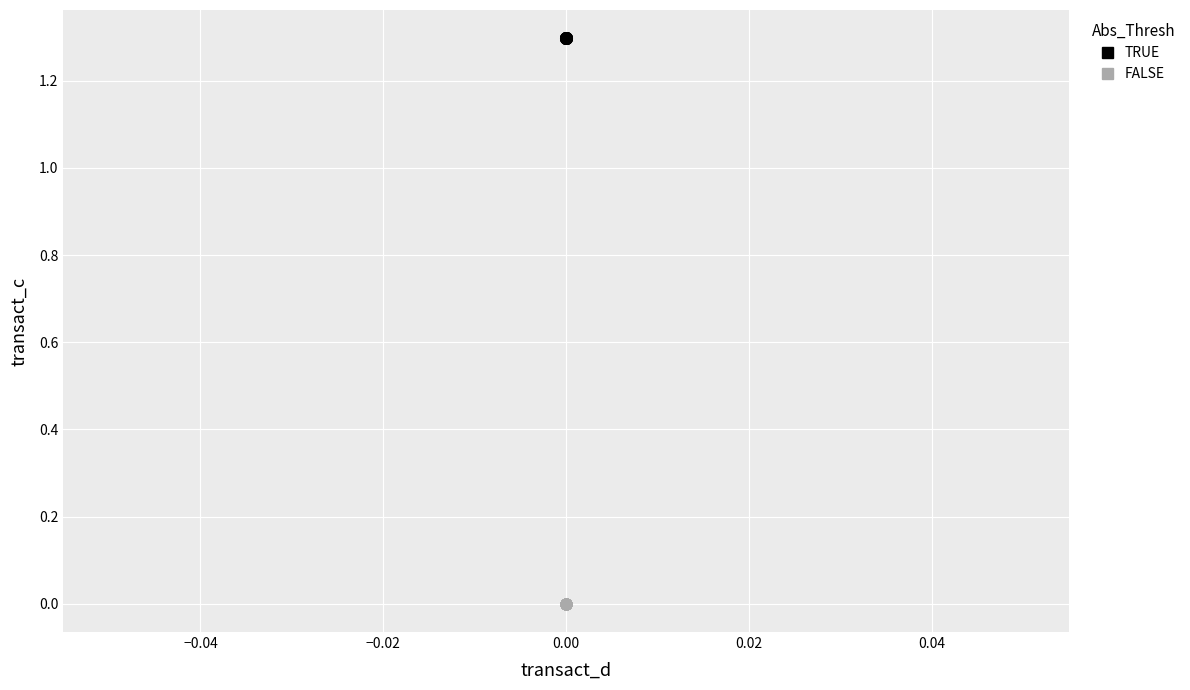

Which series reaches the maximum Y coordinate?

TRUE